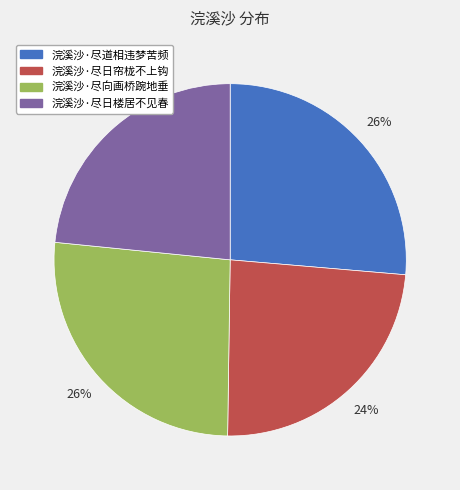

What is the ratio of the value at 浣溪沙·尽日帘栊不上钩 to the value at 浣溪沙·尽日楼居不见春?

1.0